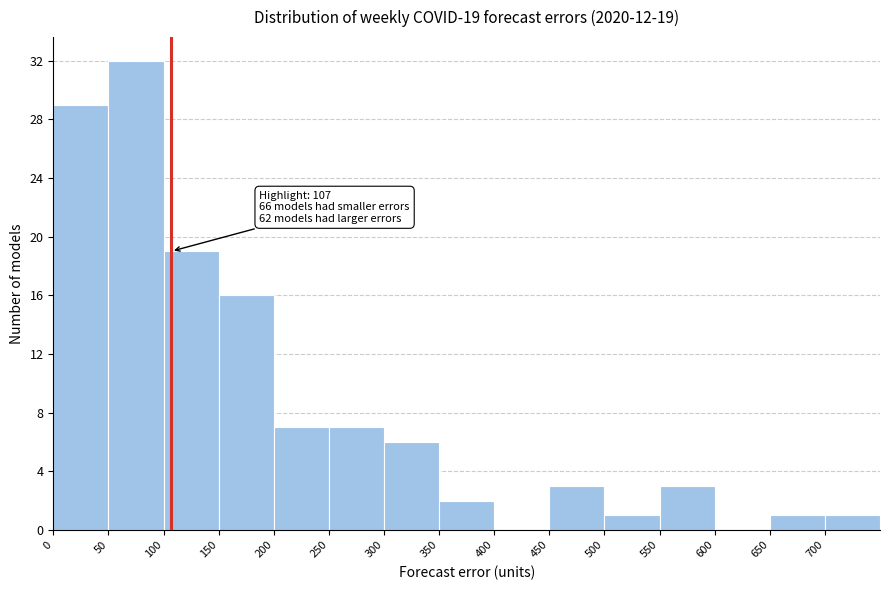

Which range on the x-axis has the tallest bar?

50 to 100